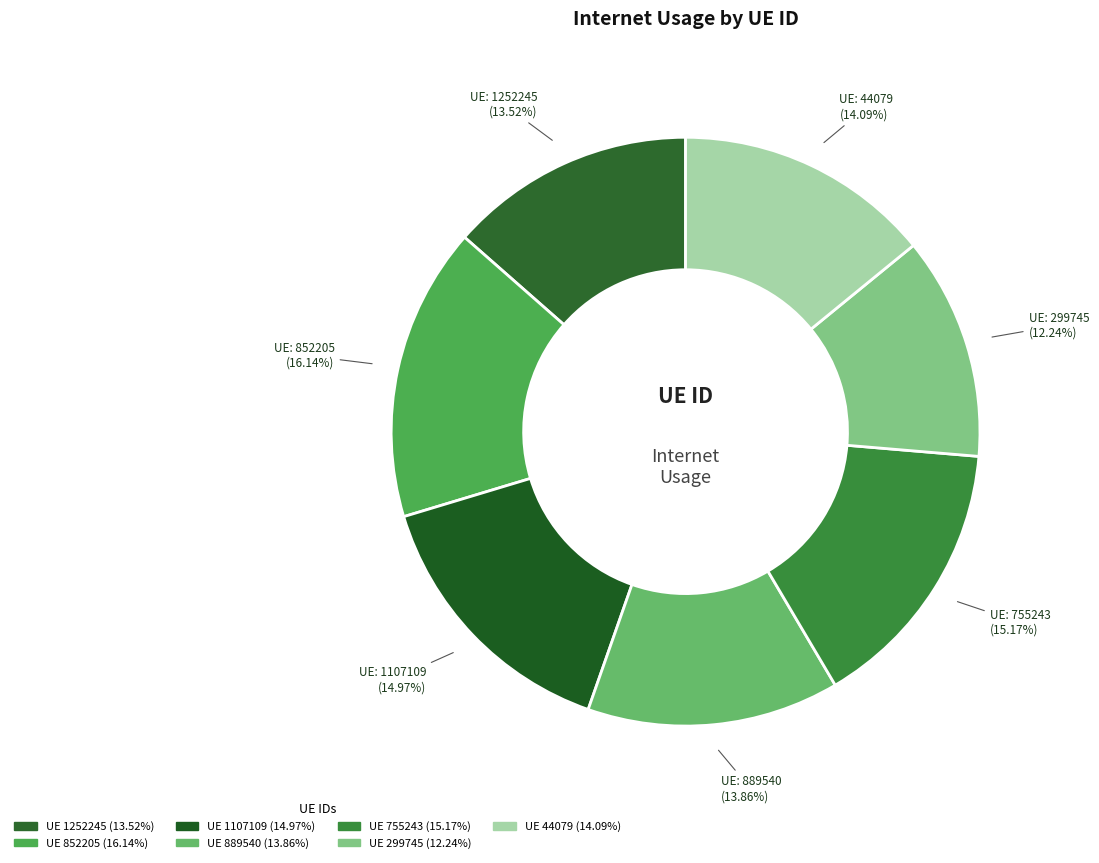

Which category has the biggest portion of the pie?

852205